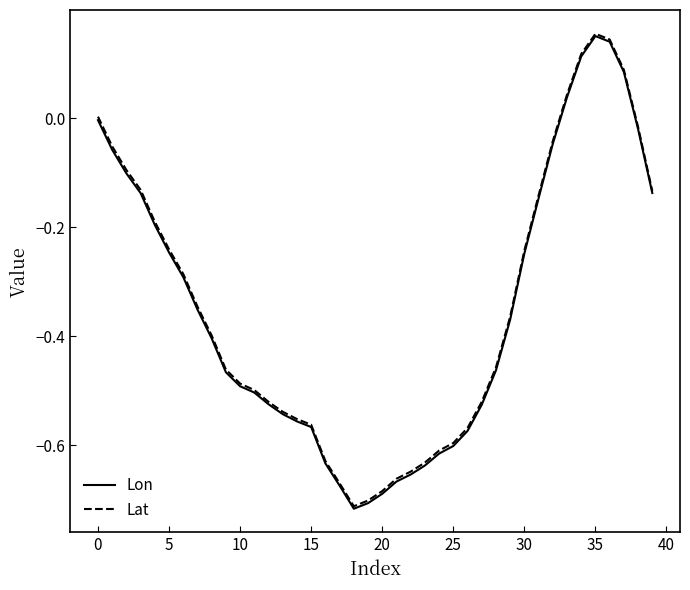

Which series has the widest spread of values?

Lon